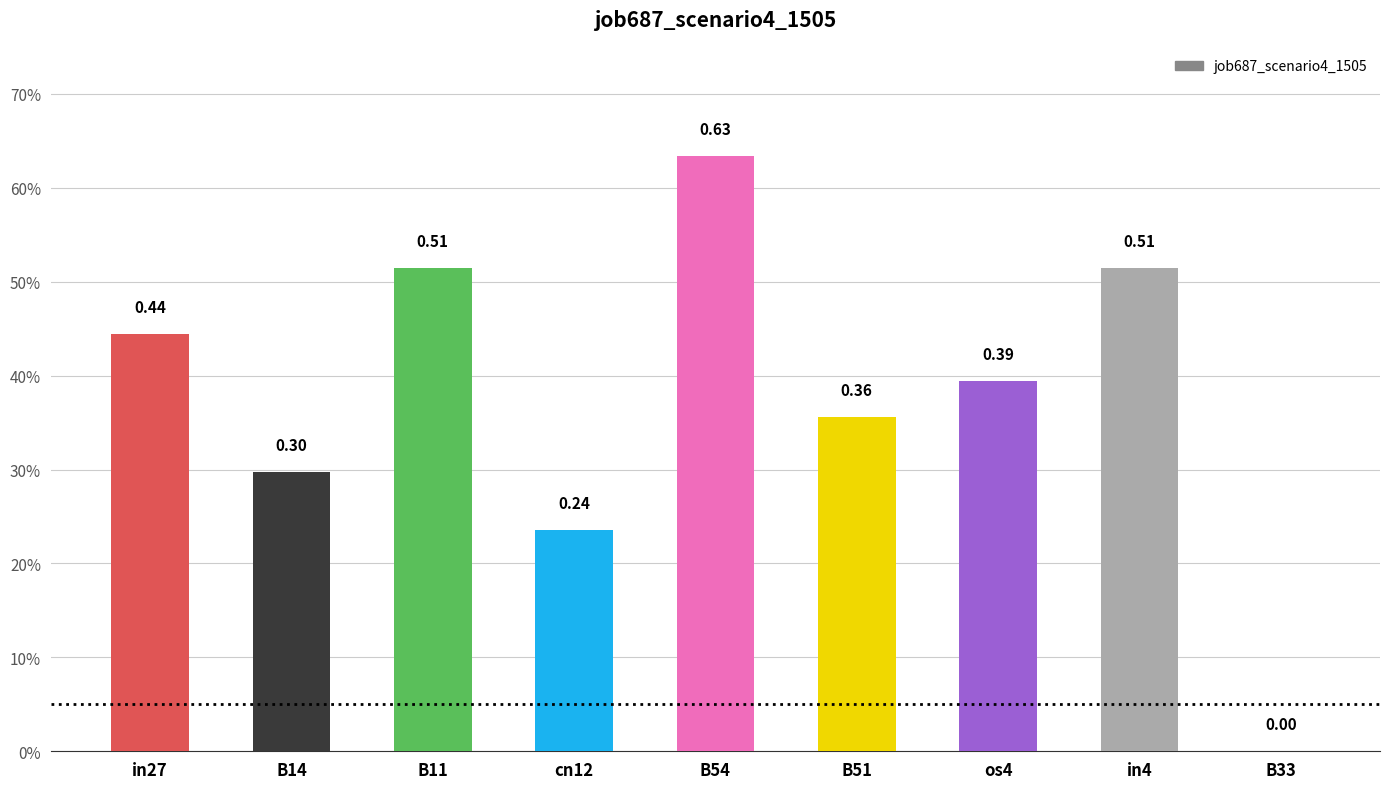

Are the bars horizontal?

No